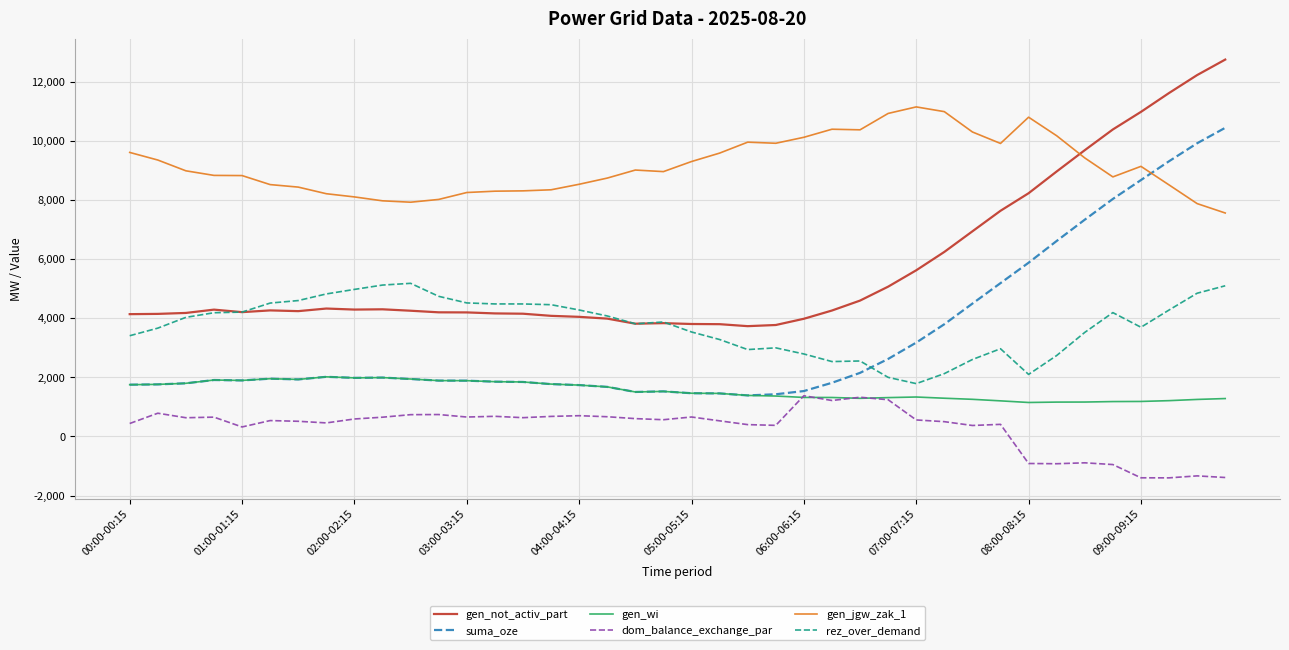

Which series has the widest spread of values?

suma_oze